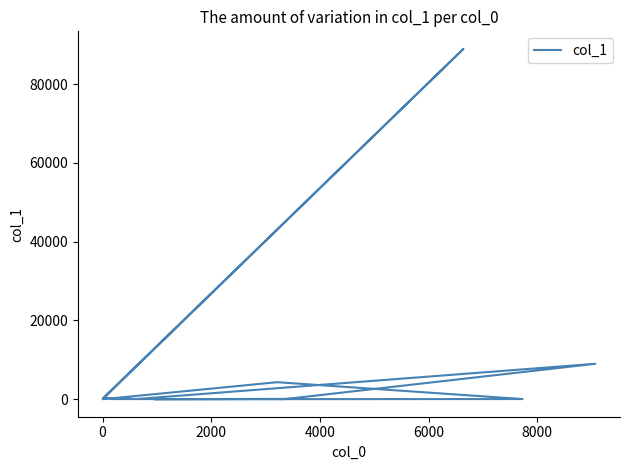

What is the difference between the maximum and second lowest values?

88929